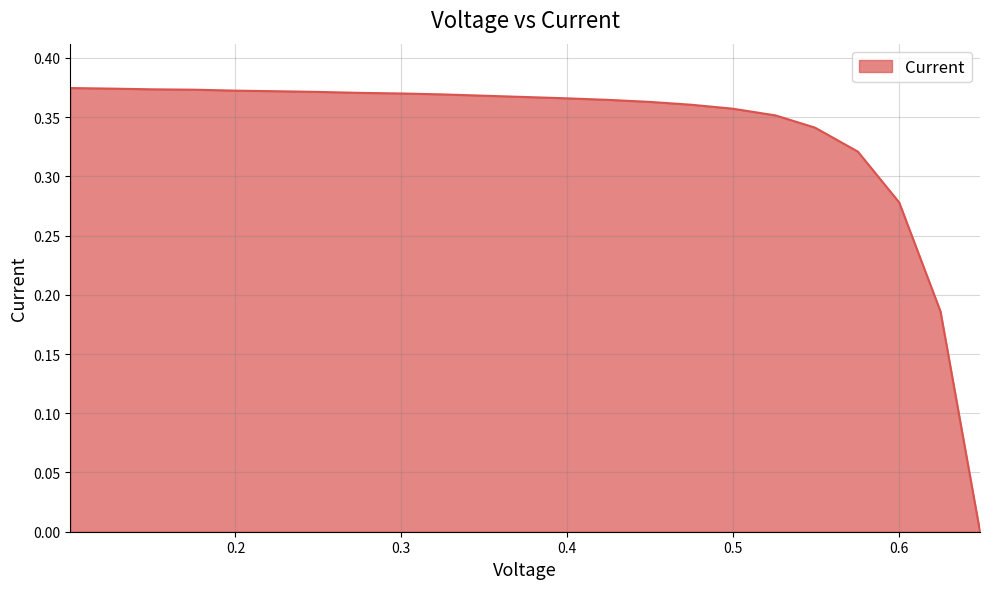

Which category has the highest value across all series?

0.1005